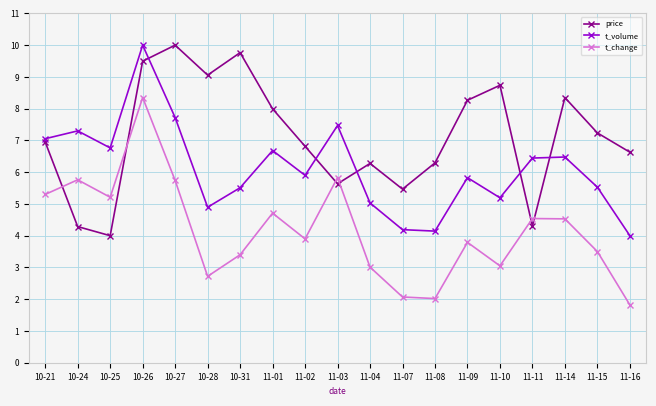

What is the total value across all series at 10-21?

19.3